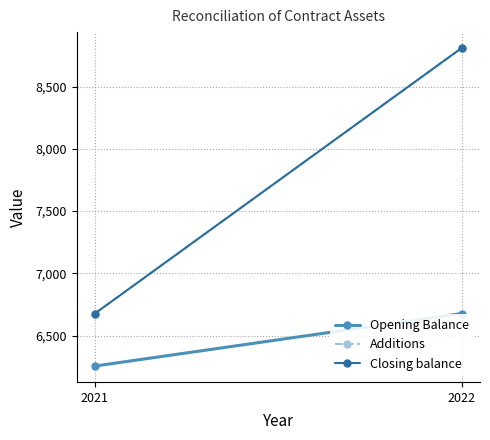

Which series has the widest spread of values?

Additions